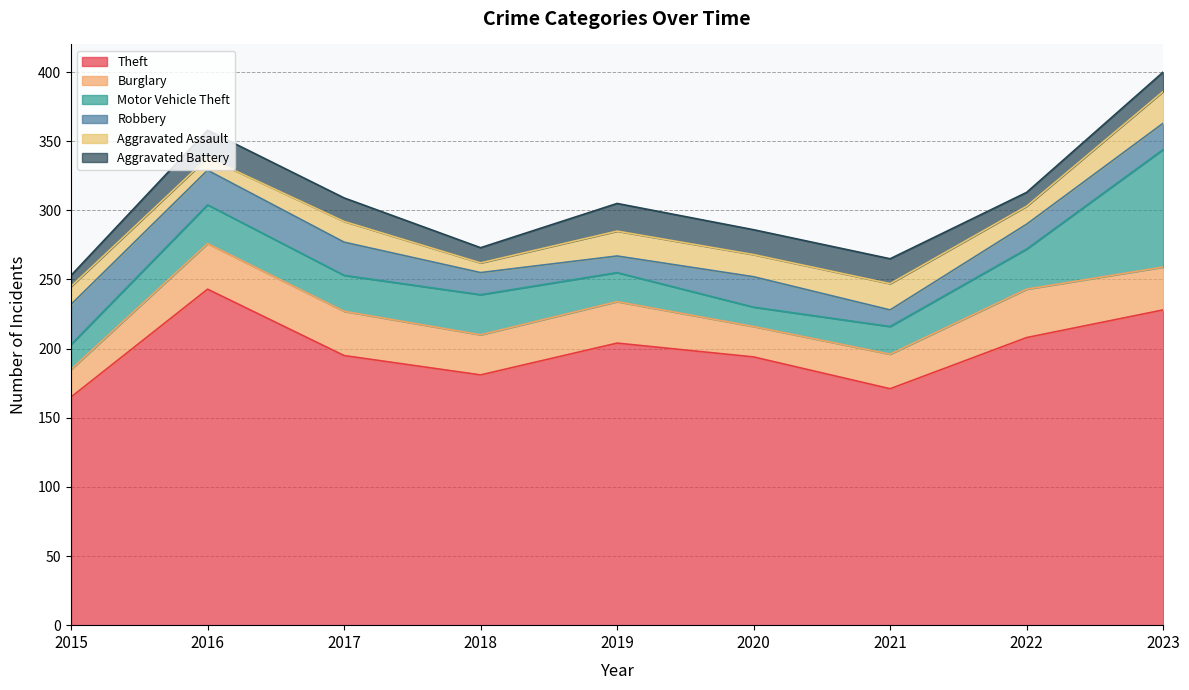

Count the number of data series in this chart.

6